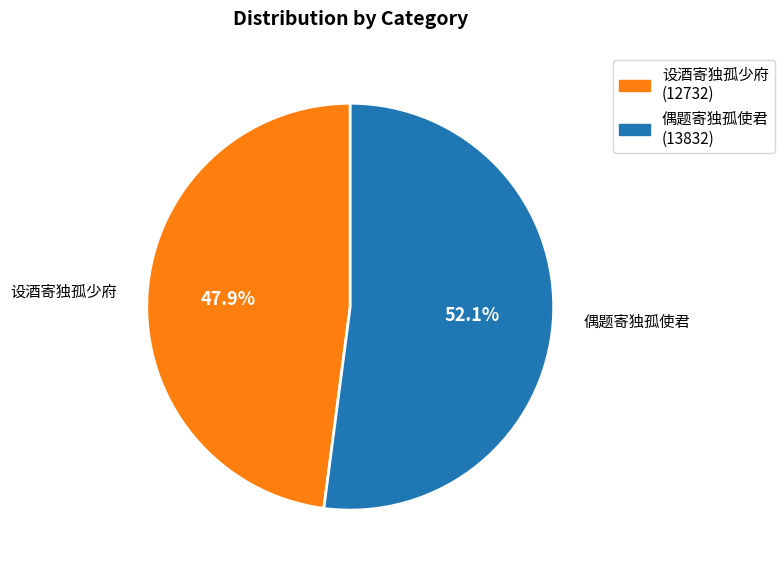

Does any single category account for the majority?

Yes